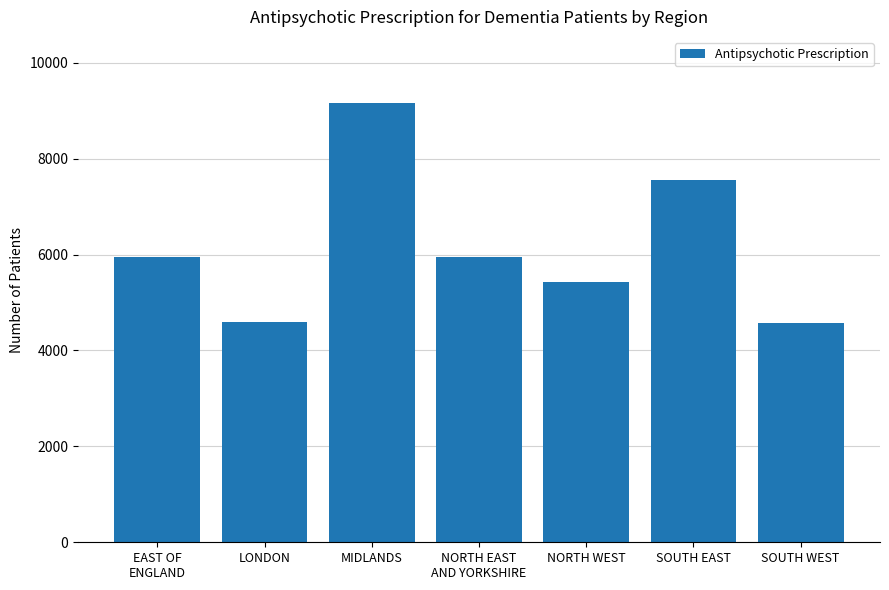

At which label is the value closest to 6864?

SOUTH EAST